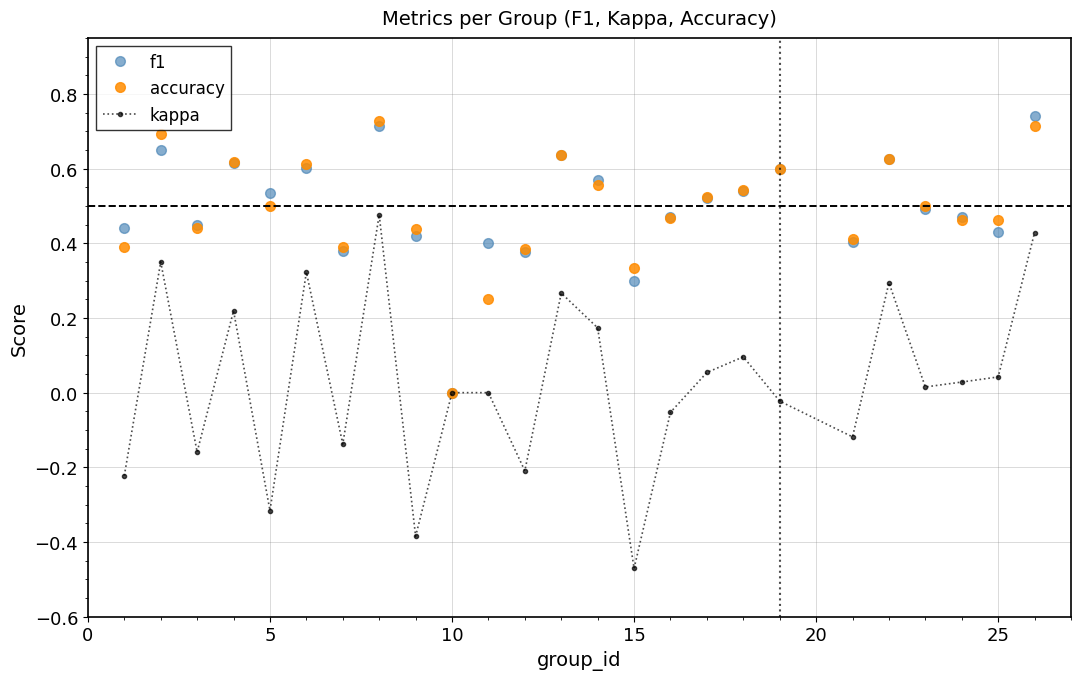

True or false: accuracy has more than 0 interior local peaks.

True